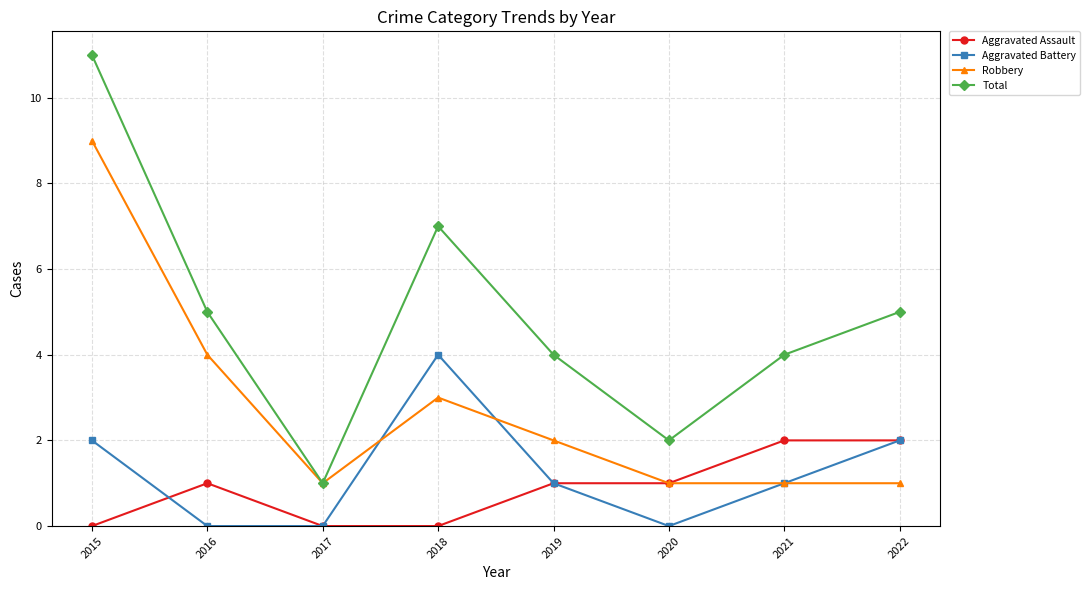

True or false: Total and Aggravated Assault cross at least once.

False